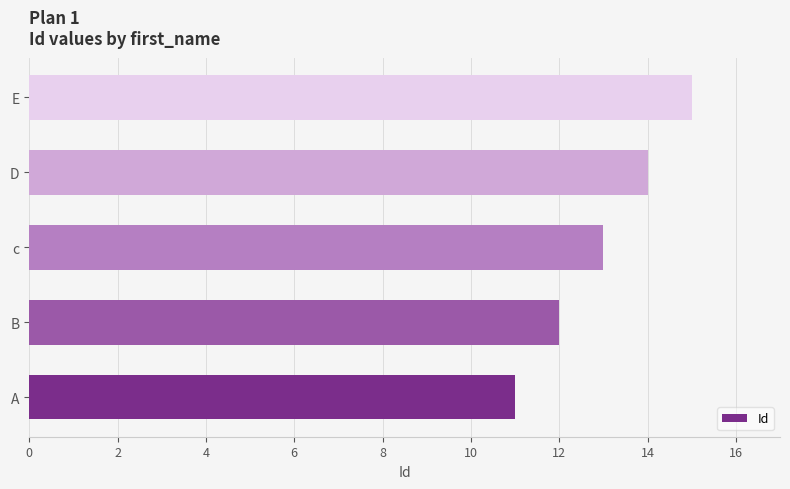

What is the difference between the values at D and A?

3